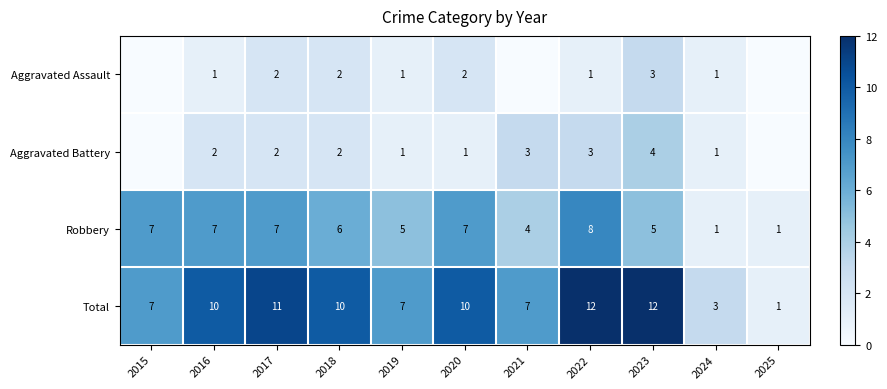

At 2020, list the series in order from largest to smallest.

Total, Robbery, Aggravated Assault, Aggravated Battery